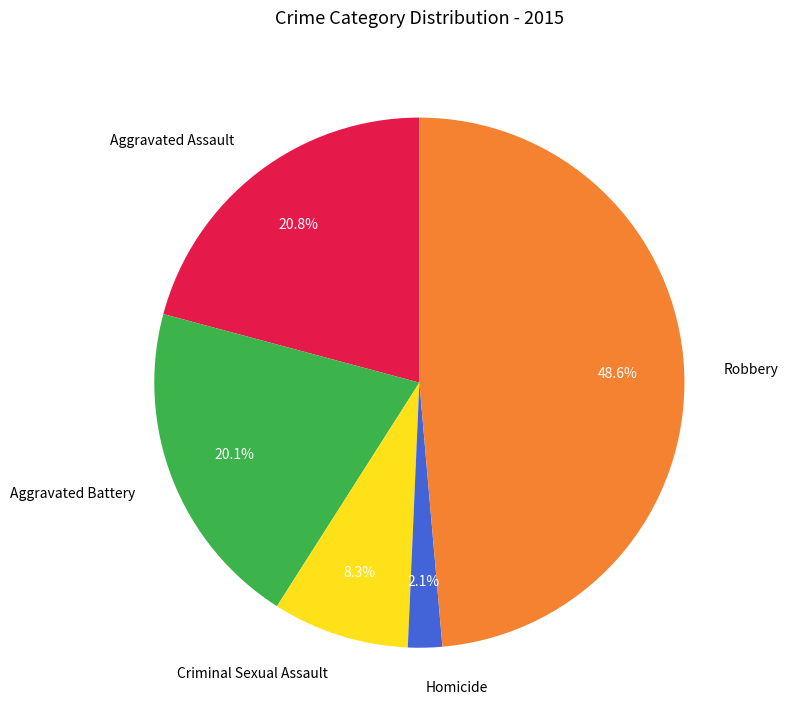

Which slice is the largest?

Robbery